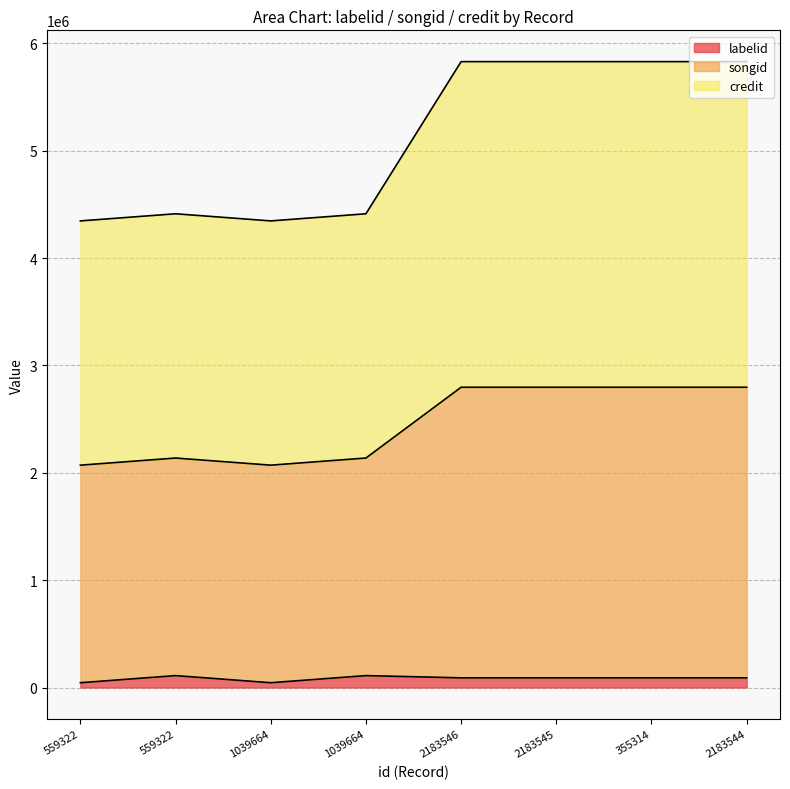

True or false: credit and labelid cross at least once.

False